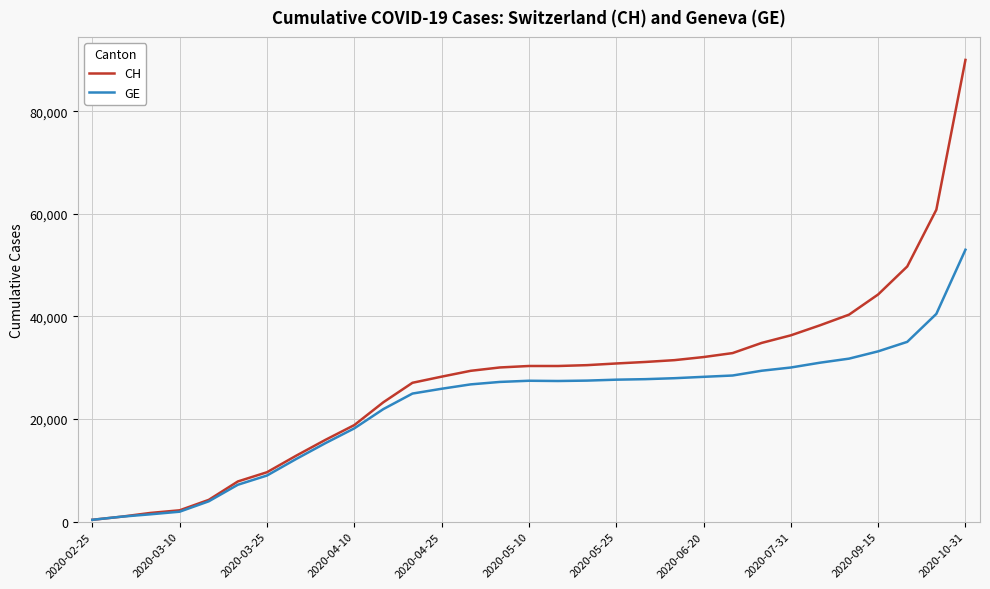

List the series in order of their peak value, highest first.

CH, GE